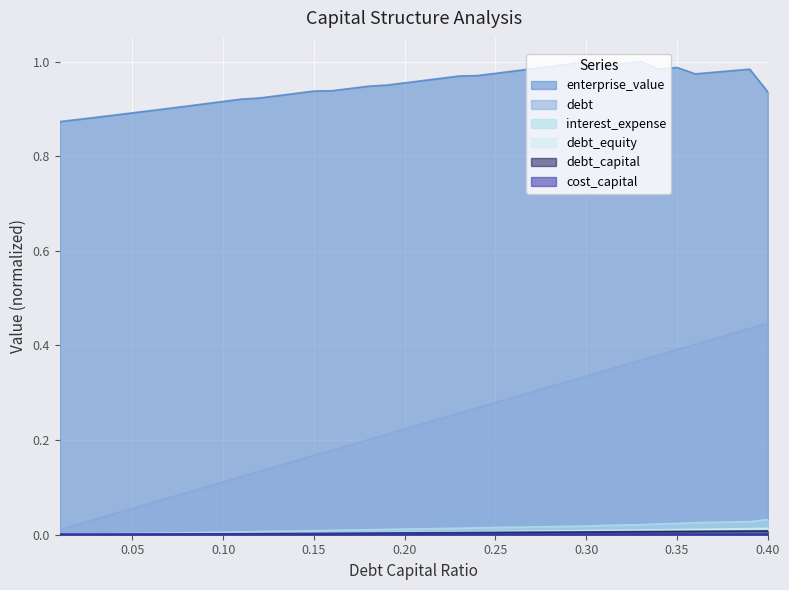

Is it true that debt equals 0.3 at 0.15?

False